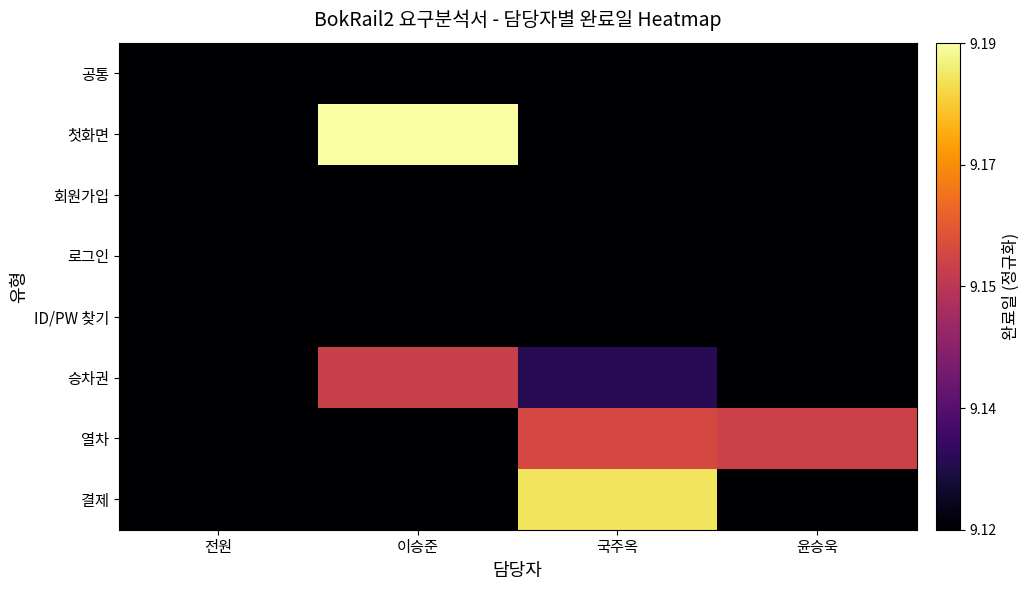

At how many categories does at least one series exceed 0?

3